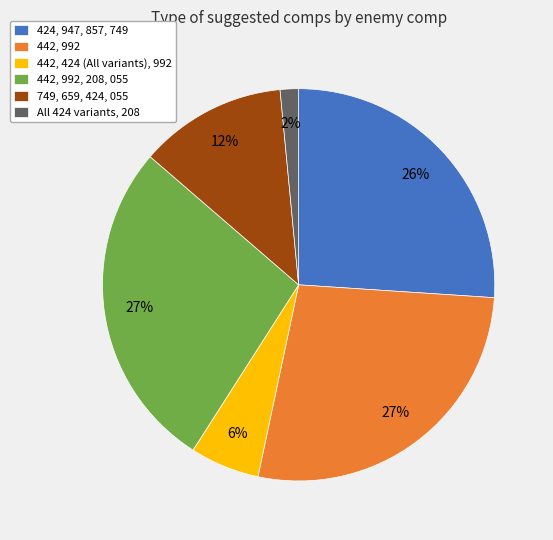

What is the ratio of the value at 749, 659, 424, 055 to the value at 442, 992?

0.4